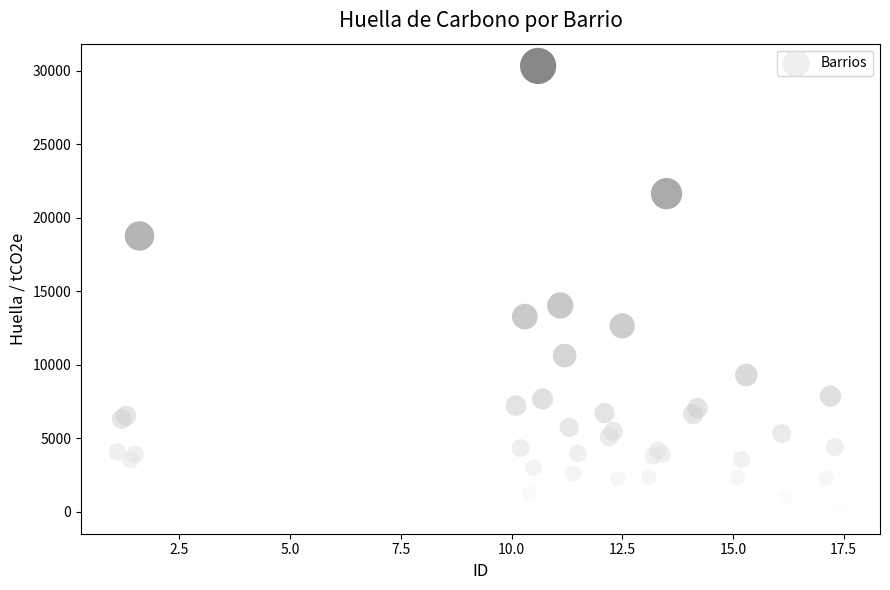

What Y value in the scatter plot is closest to 15173?

14032.2